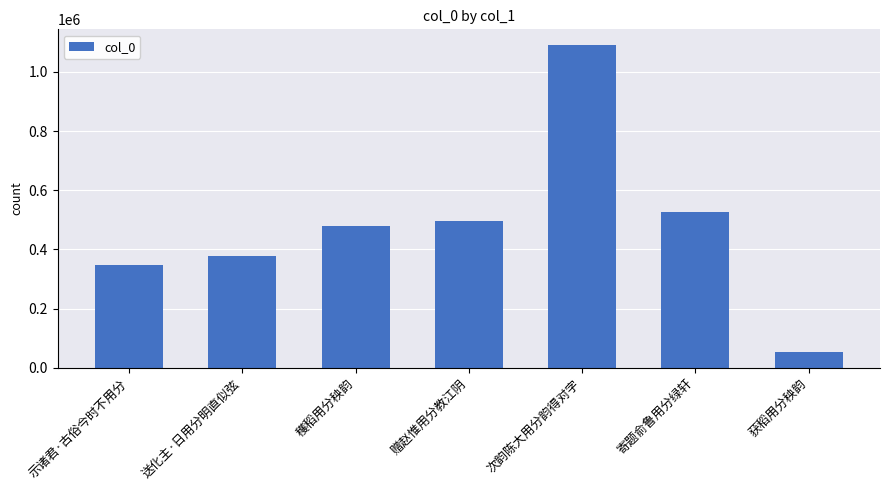

Reading left to right, extract all data points from this chart.

示诸君·古俗今时不用分=346257	送化主·日用分明直似弦=376885	穫稻用分秧韵=479647	赠赵惟用分教江阴=494296	次韵陈大用分韵得对字=1089309	寄题俞鲁用分绿轩=525931	获稻用分秧韵=54838